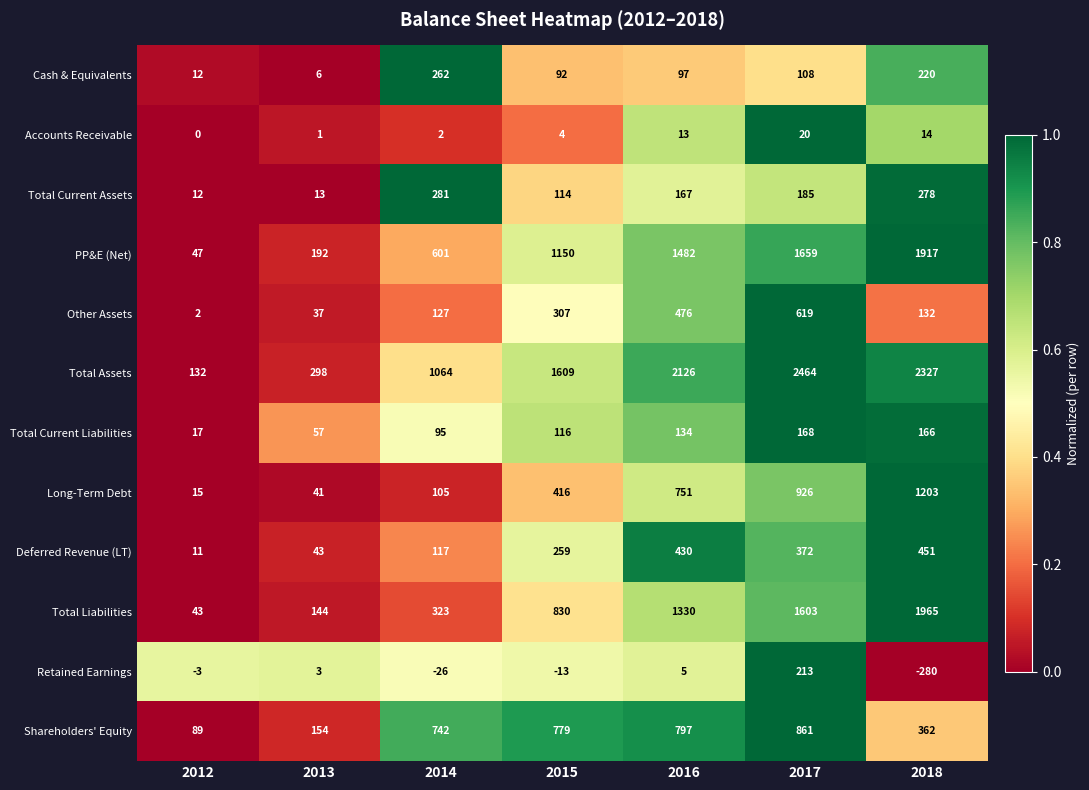

Is it true that Deferred Revenue (LT) equals 414 at 2015?

False